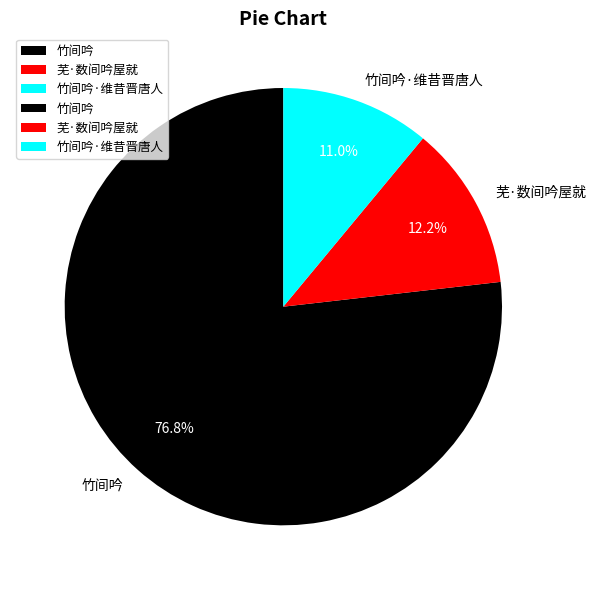

How much of the chart is everything except 竹间吟·维昔晋唐人?

89.0%